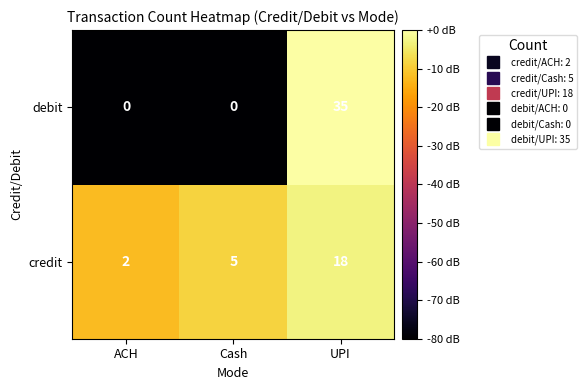

How many debit values are between 0 and 35?

3